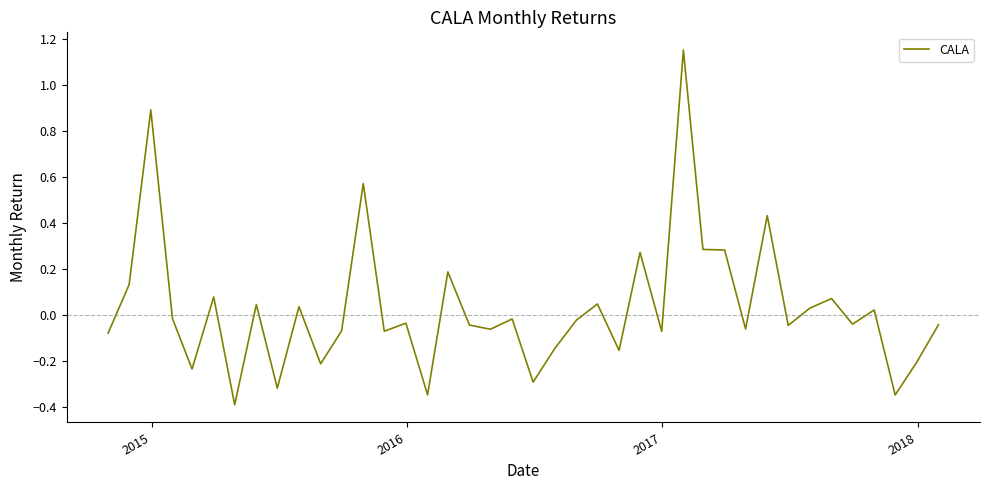

What is the difference between the maximum and minimum values?

1.5